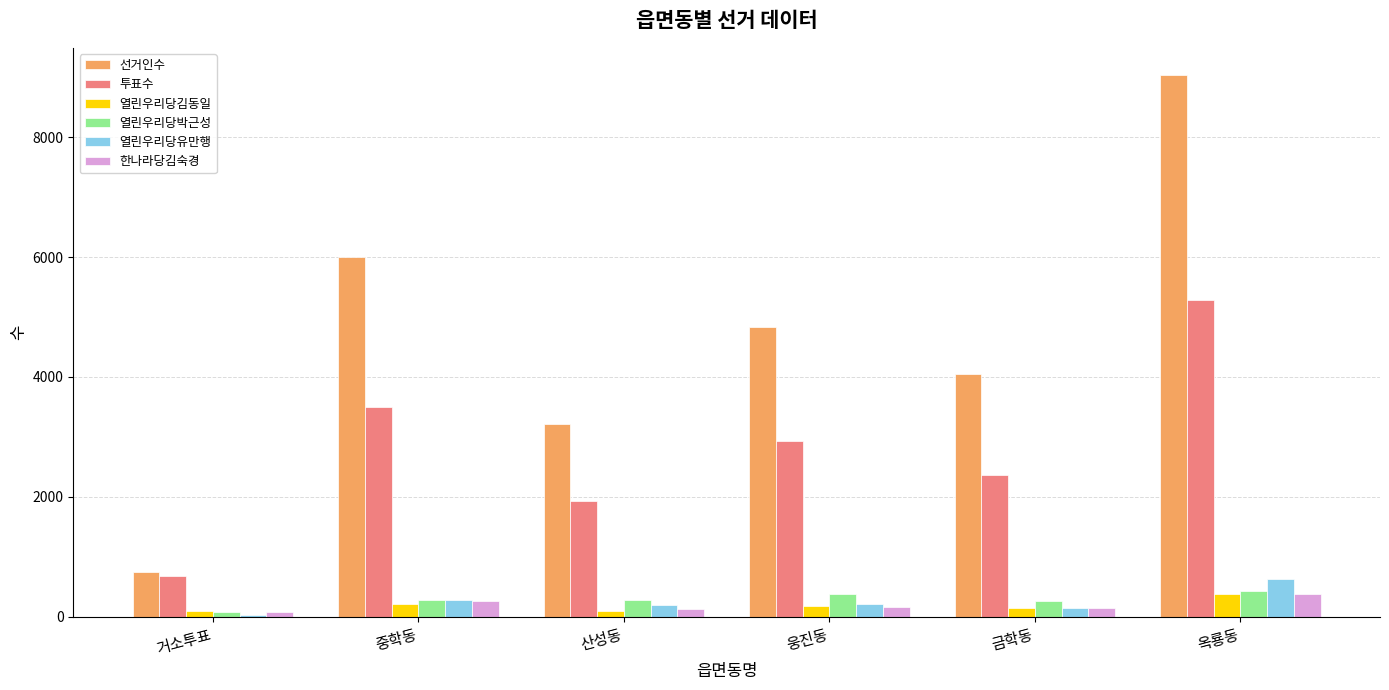

At which category is the sum across all series the highest?

옥룡동